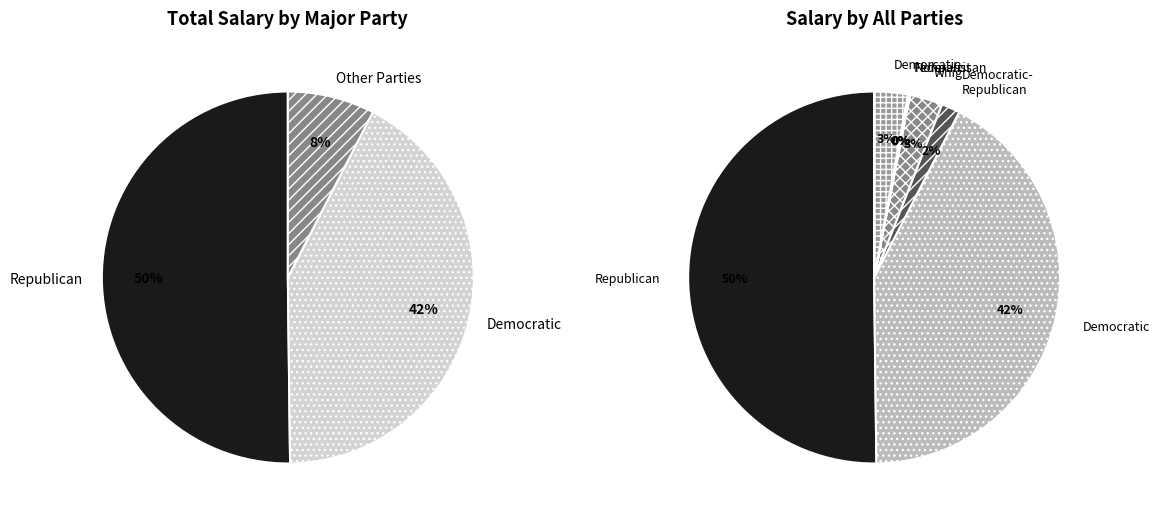

What is the largest slice in the pie chart?

Republican